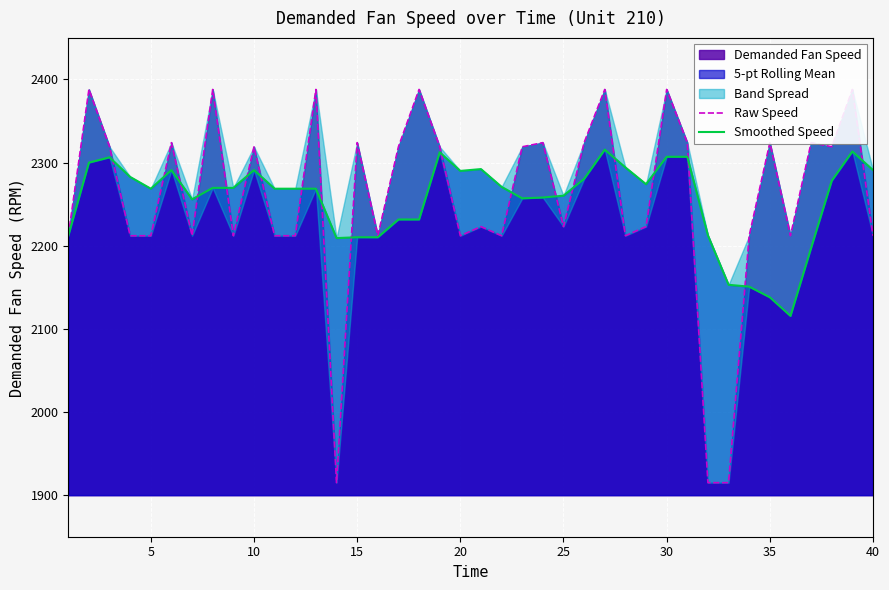

Which series has the largest total across all categories?

Raw Speed